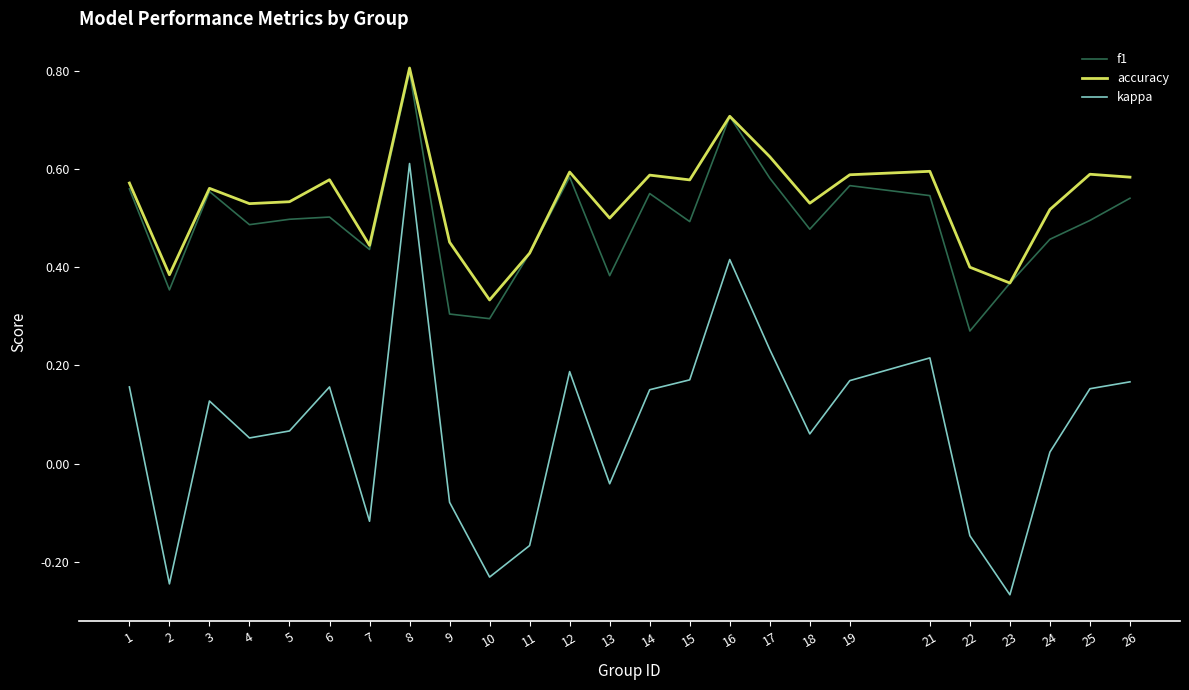

The accuracy series shows 0.5 at 13. True or false?

True